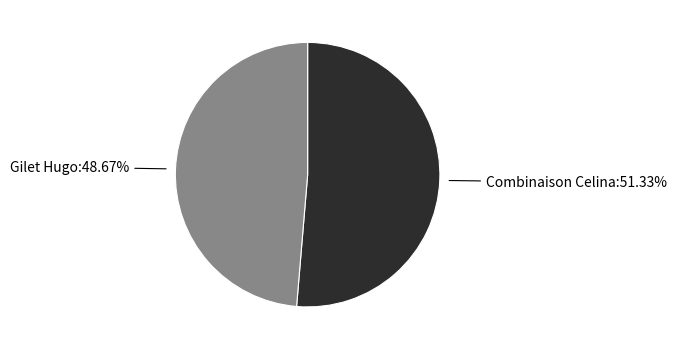

Does any single category account for the majority?

Yes